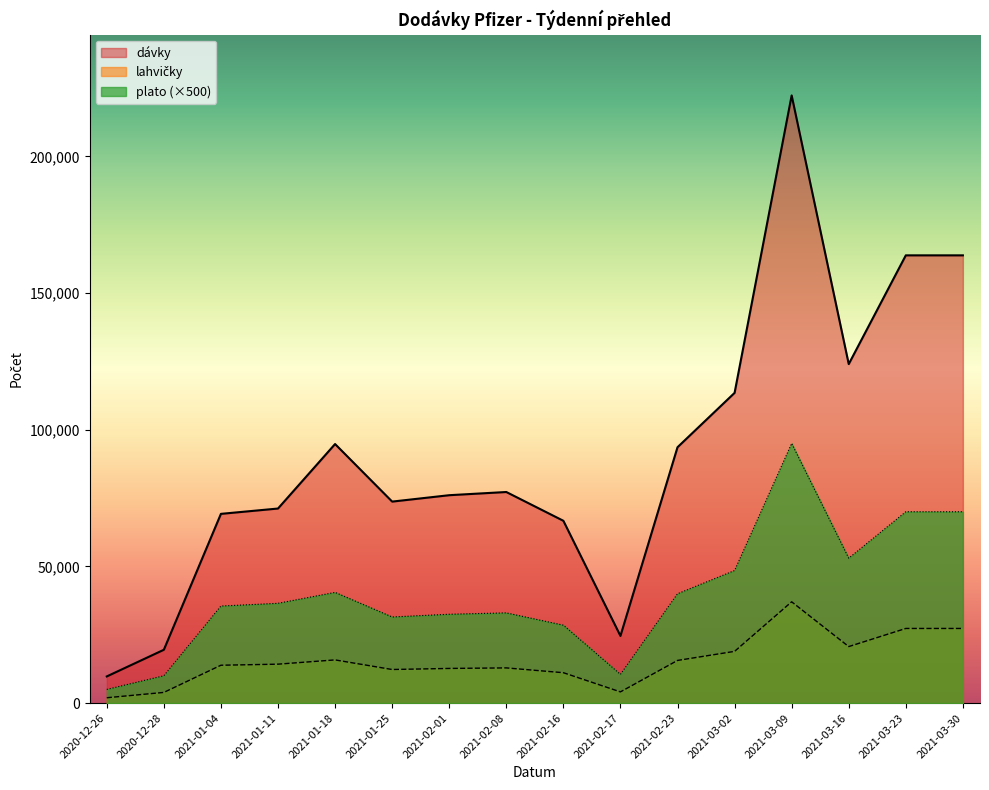

In dávky, how many points are lower than both neighbors (excluding endpoints)?

3